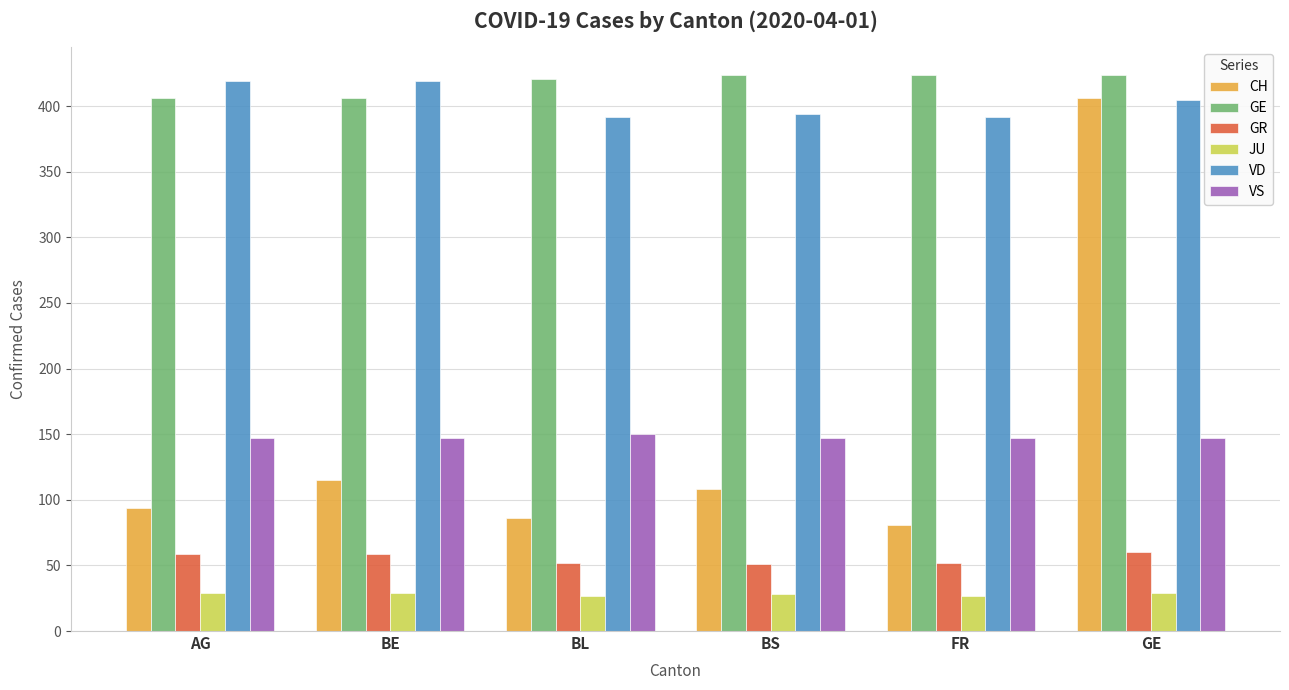

How many bars are there in total?

36